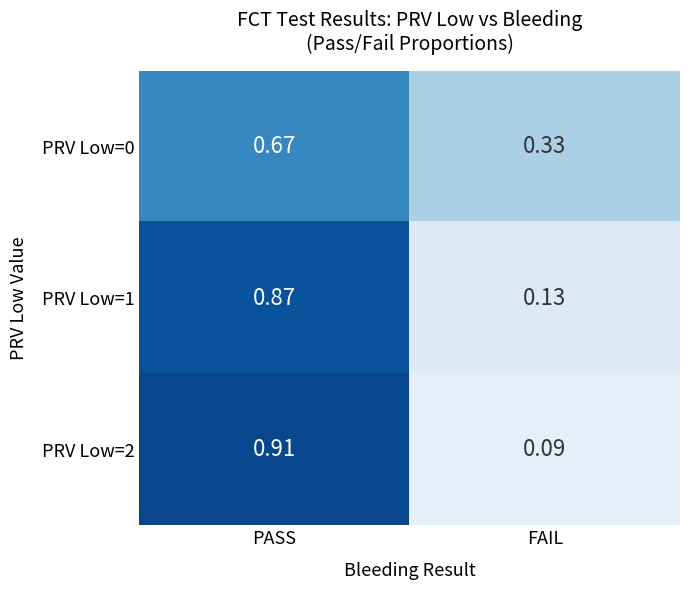

At which category is the sum across all series the highest?

PASS